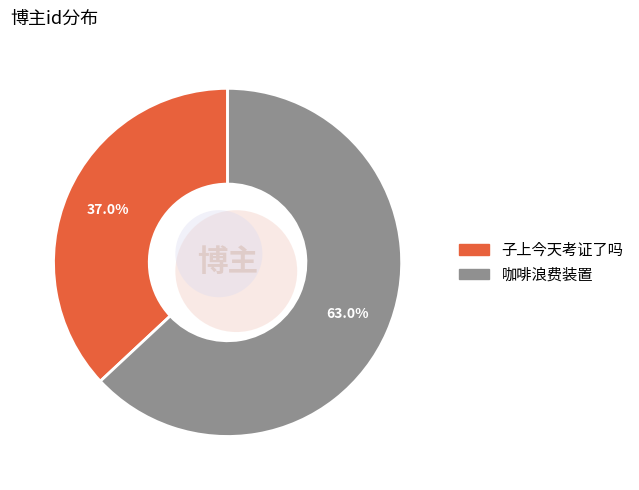

Which category has the smallest portion of the pie?

子上今天考证了吗